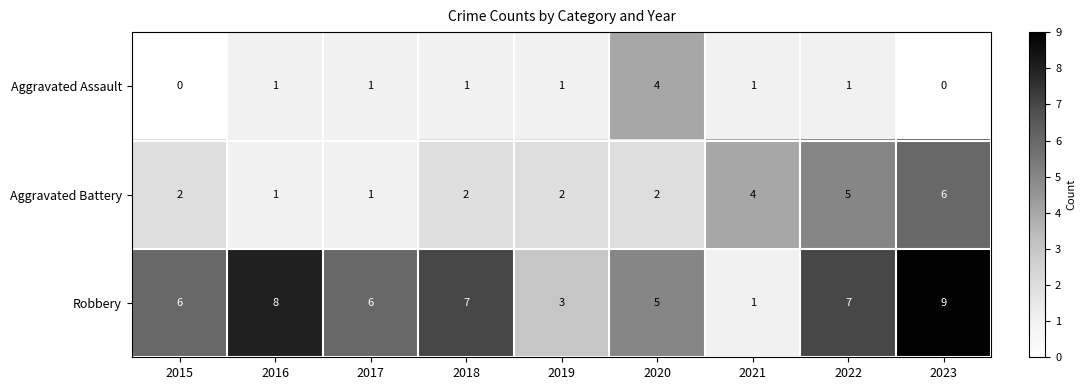

Reading left to right, what are all the values shown in this chart?

Aggravated Assault: 2015=0	2016=1	2017=1	2018=1	2019=1	2020=4	2021=1	2022=1	2023=0
Aggravated Battery: 2015=2	2016=1	2017=1	2018=2	2019=2	2020=2	2021=4	2022=5	2023=6
Robbery: 2015=6	2016=8	2017=6	2018=7	2019=3	2020=5	2021=1	2022=7	2023=9